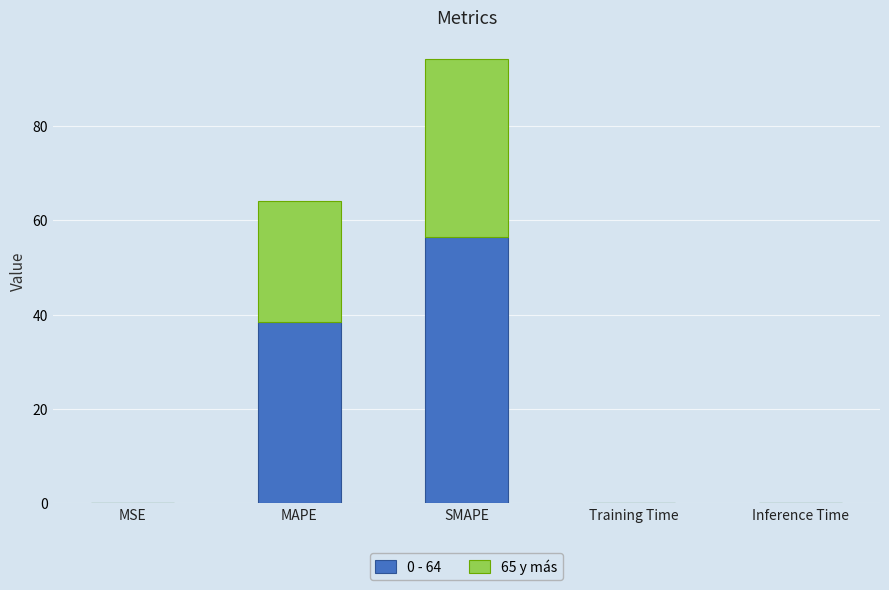

What is the approximate value of 0 - 64 at MAPE?

38.4